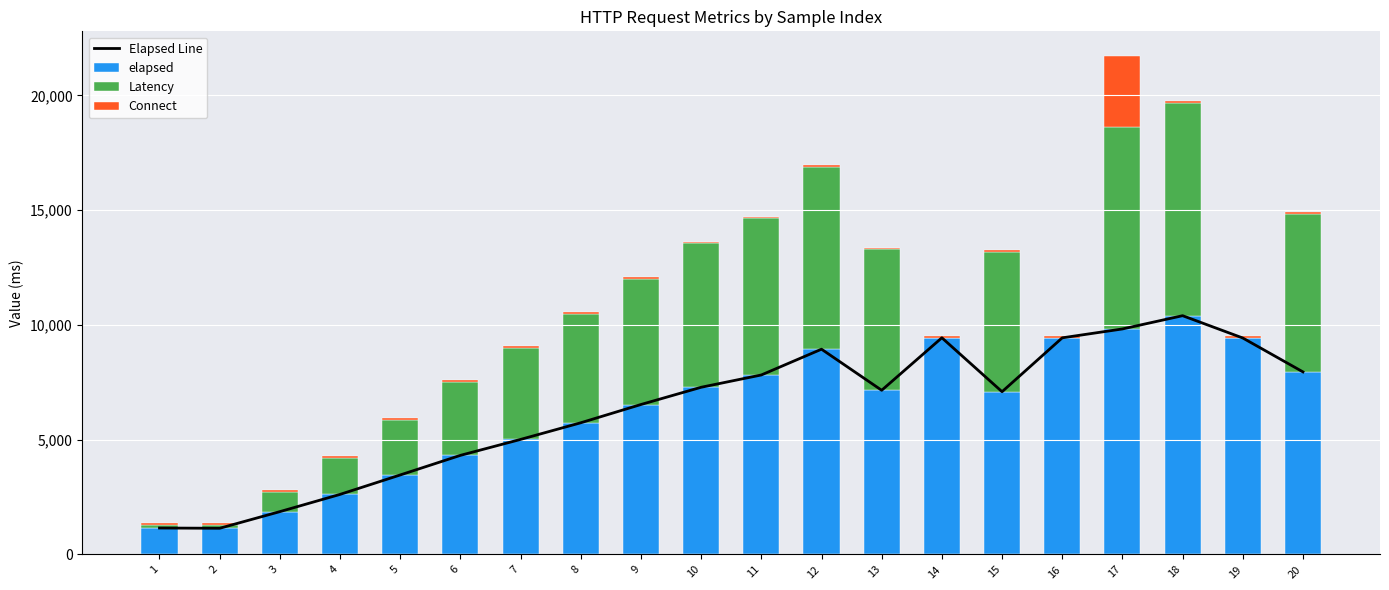

What are all the series names shown in the legend?

Elapsed Line, elapsed, Latency, Connect